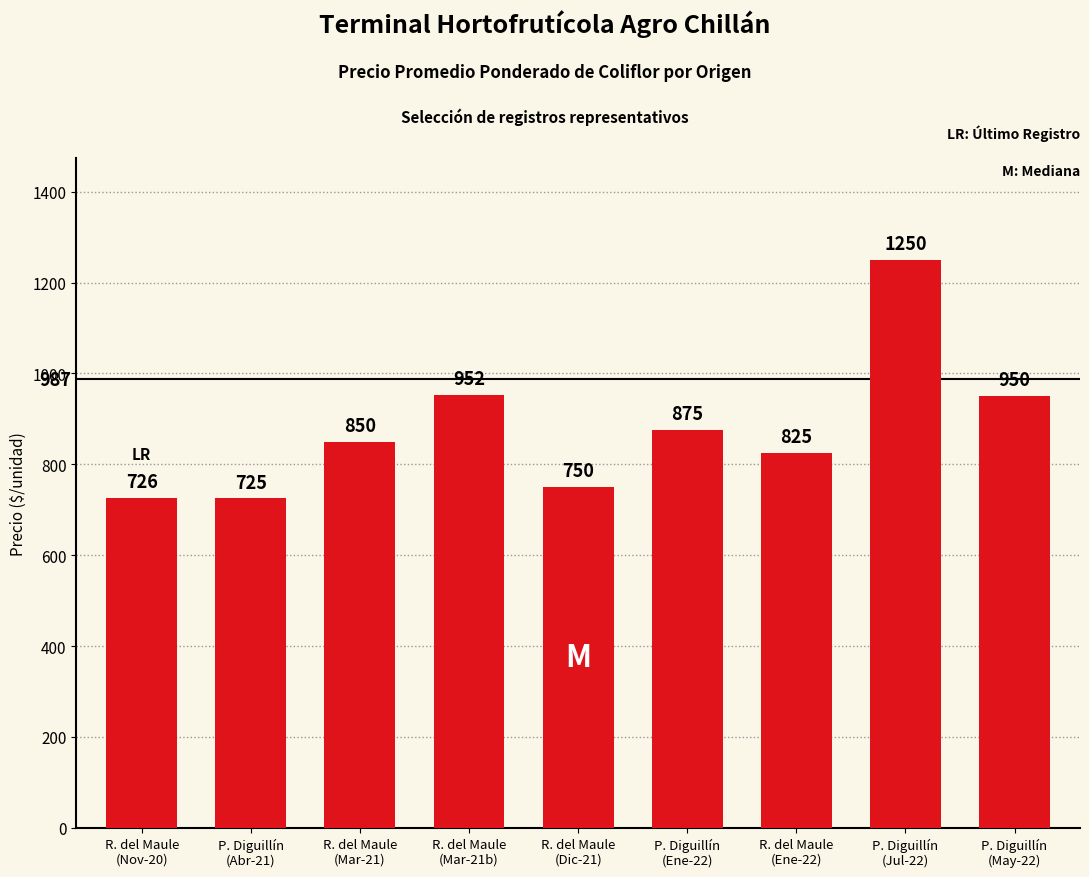

What is the change in value from P. Diguillín
(Abr-21) to R. del Maule
(Mar-21b)?

+227